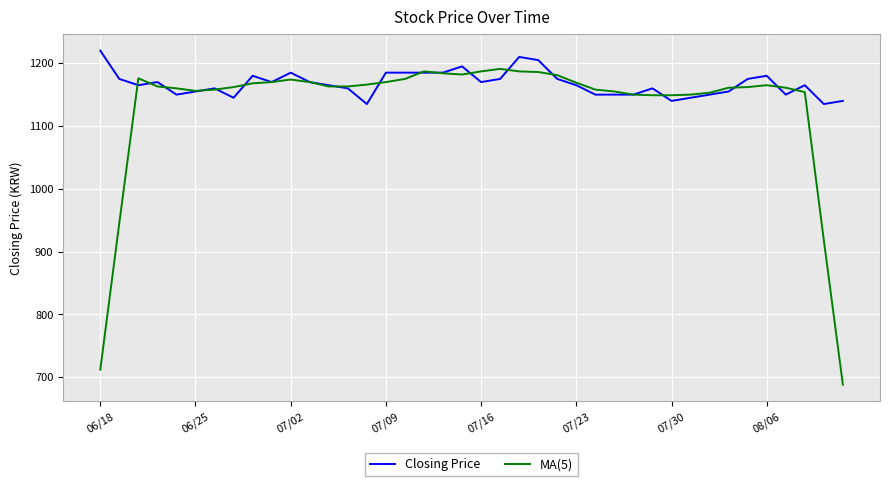

What is the smallest value displayed?

688